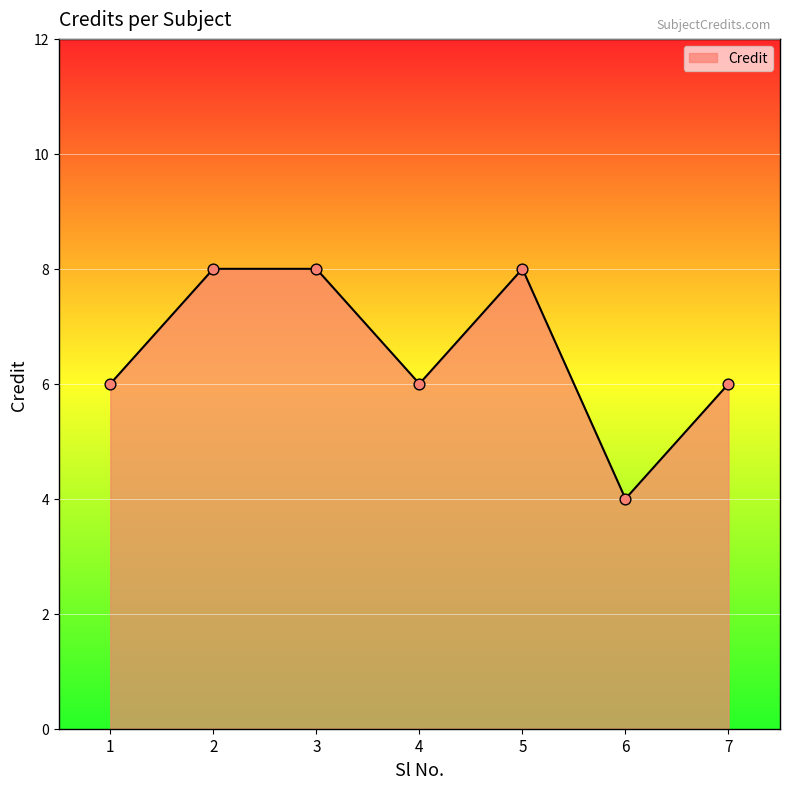

What is the ratio of the value at 6 to the value at 2?

0.5